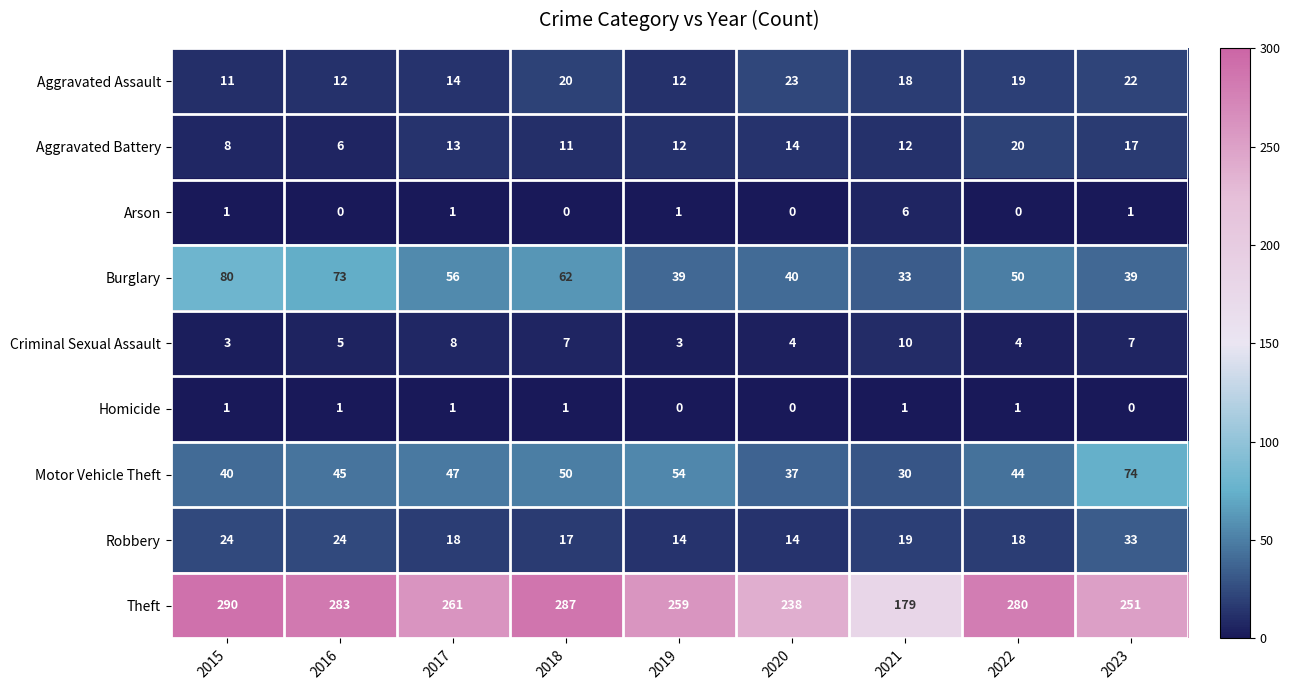

Rank the series by their maximum value, from highest to lowest.

Theft, Burglary, Motor Vehicle Theft, Robbery, Aggravated Assault, Aggravated Battery, Criminal Sexual Assault, Arson, Homicide